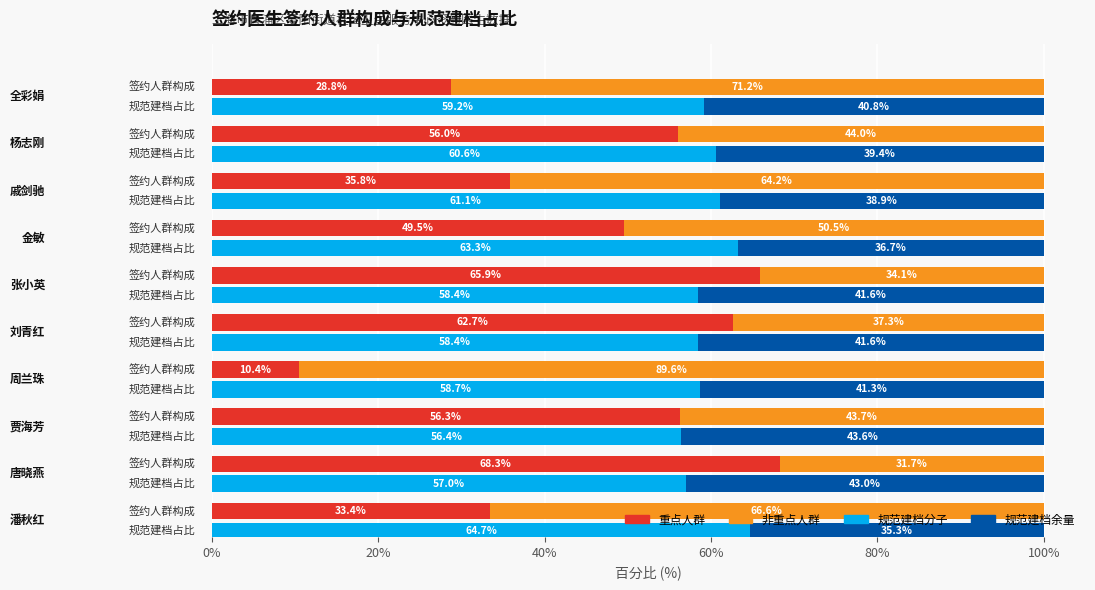

Which has a higher value, 40% or 20%?

20%